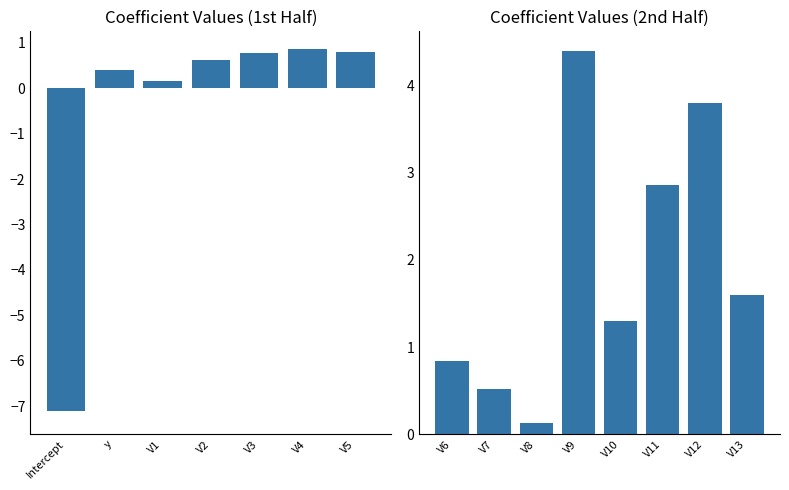

What position from the left is Intercept?

1